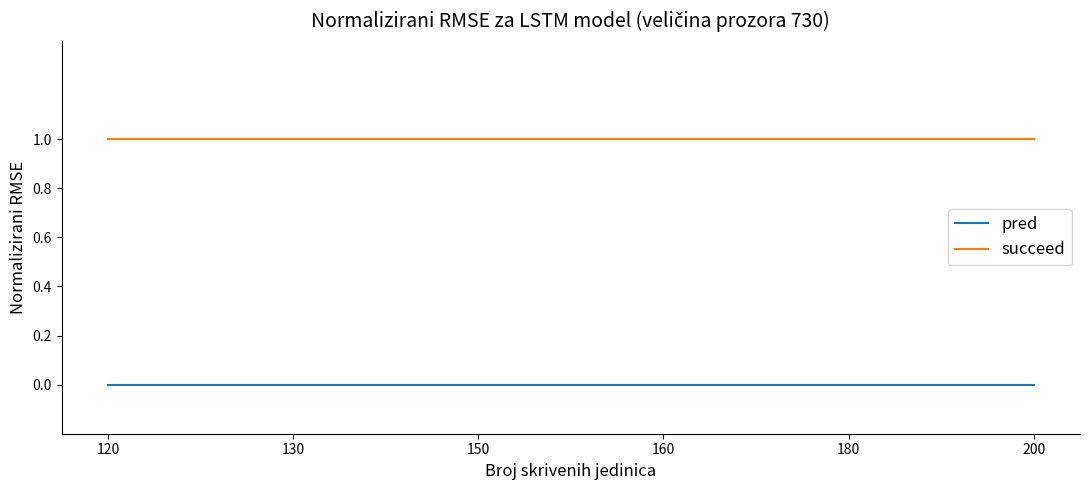

Rank the series by their maximum value, from lowest to highest.

pred, succeed